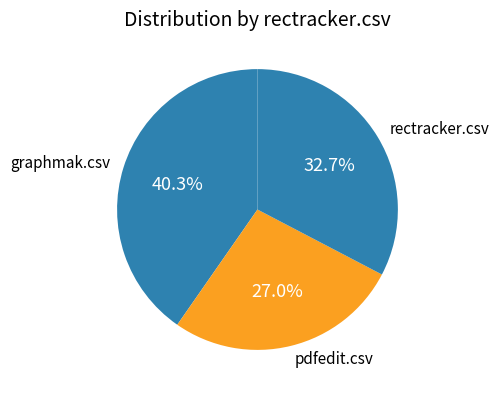

Which slice is the largest?

graphmak.csv